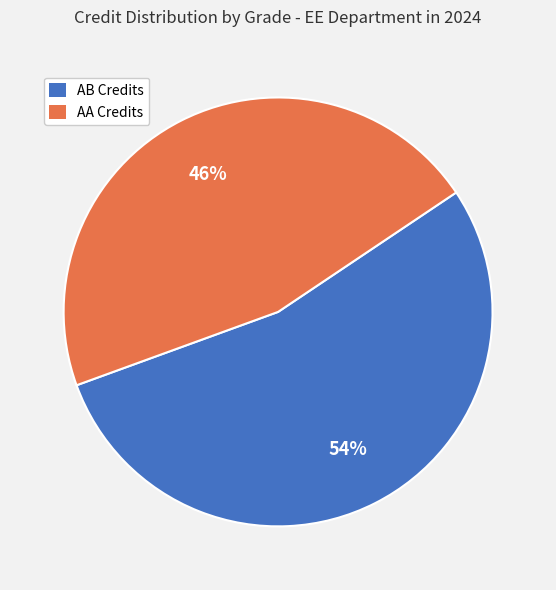

Combined, do AA Credits and AB Credits account for over 50%?

Yes